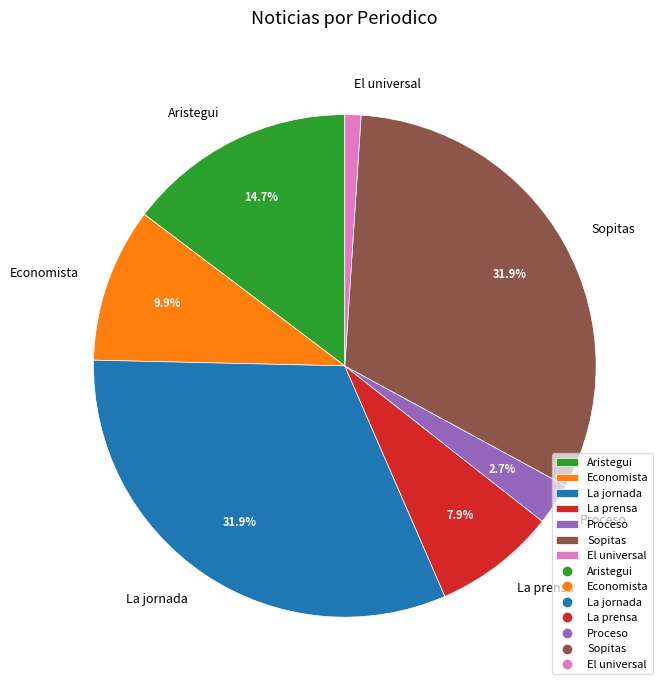

True or false: Aristegui accounts for 20% of the total.

False